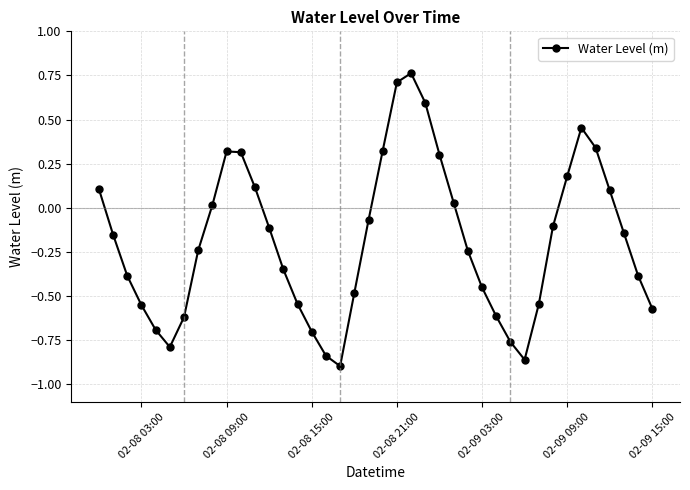

How many interior local valleys (lower than both neighbors) does the data have?

3